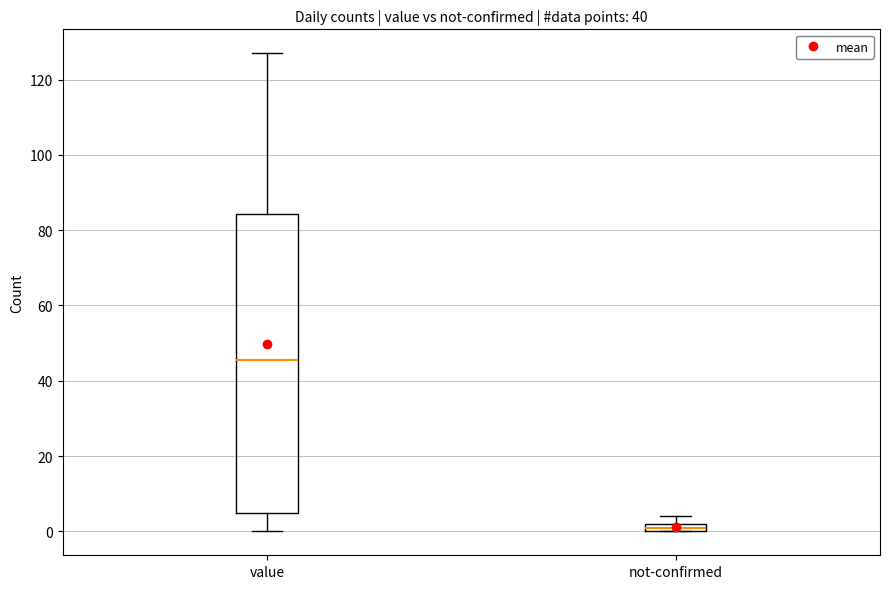

Where does the upper whisker of the box for value end on the y-axis? The values are not printed on the chart, so give them approximately, as read against the axis.

128